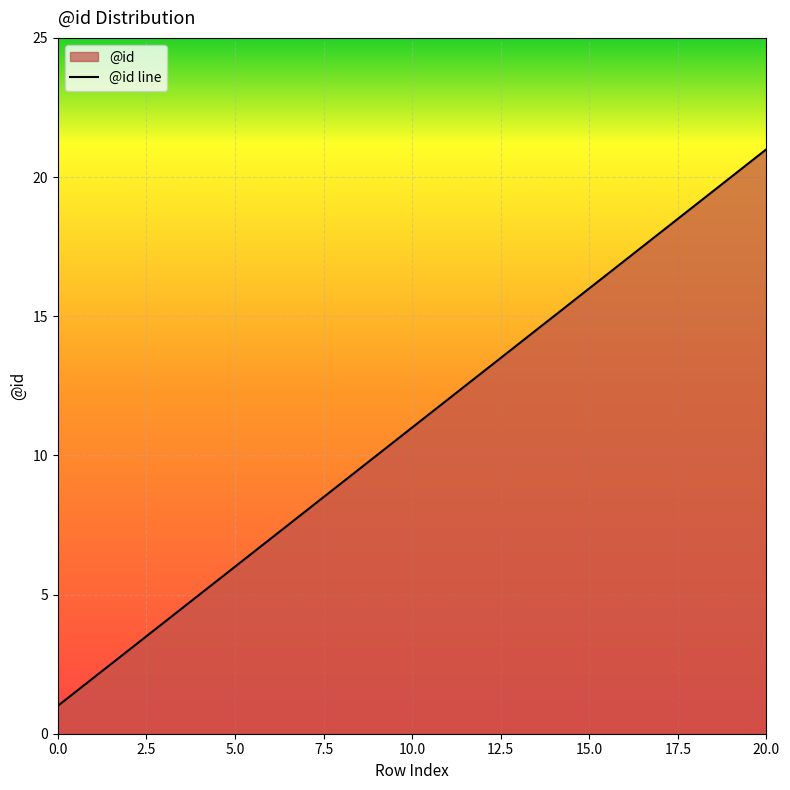

What is the sum of all values?

231